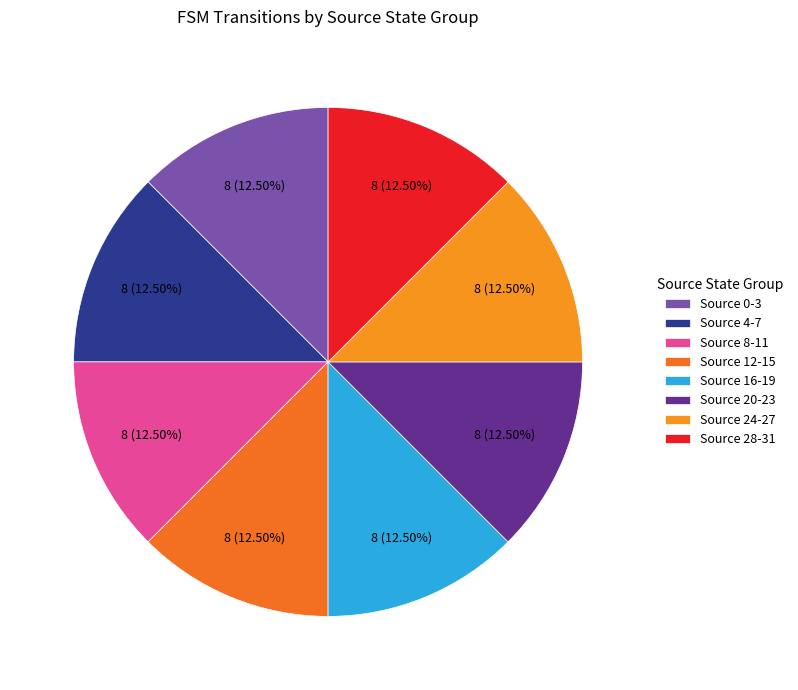

Is there a majority slice in this chart?

No